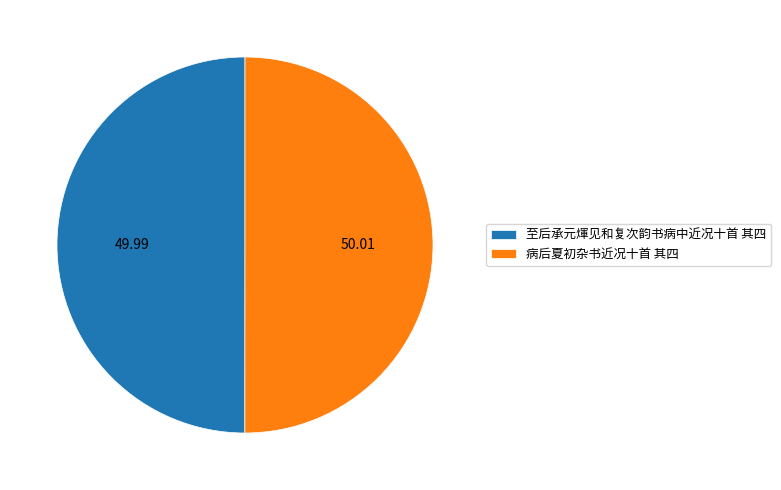

Approximately how many times larger is the value at 病后夏初杂书近况十首 其四 compared to 至后承元煇见和复次韵书病中近况十首 其四?

1.0